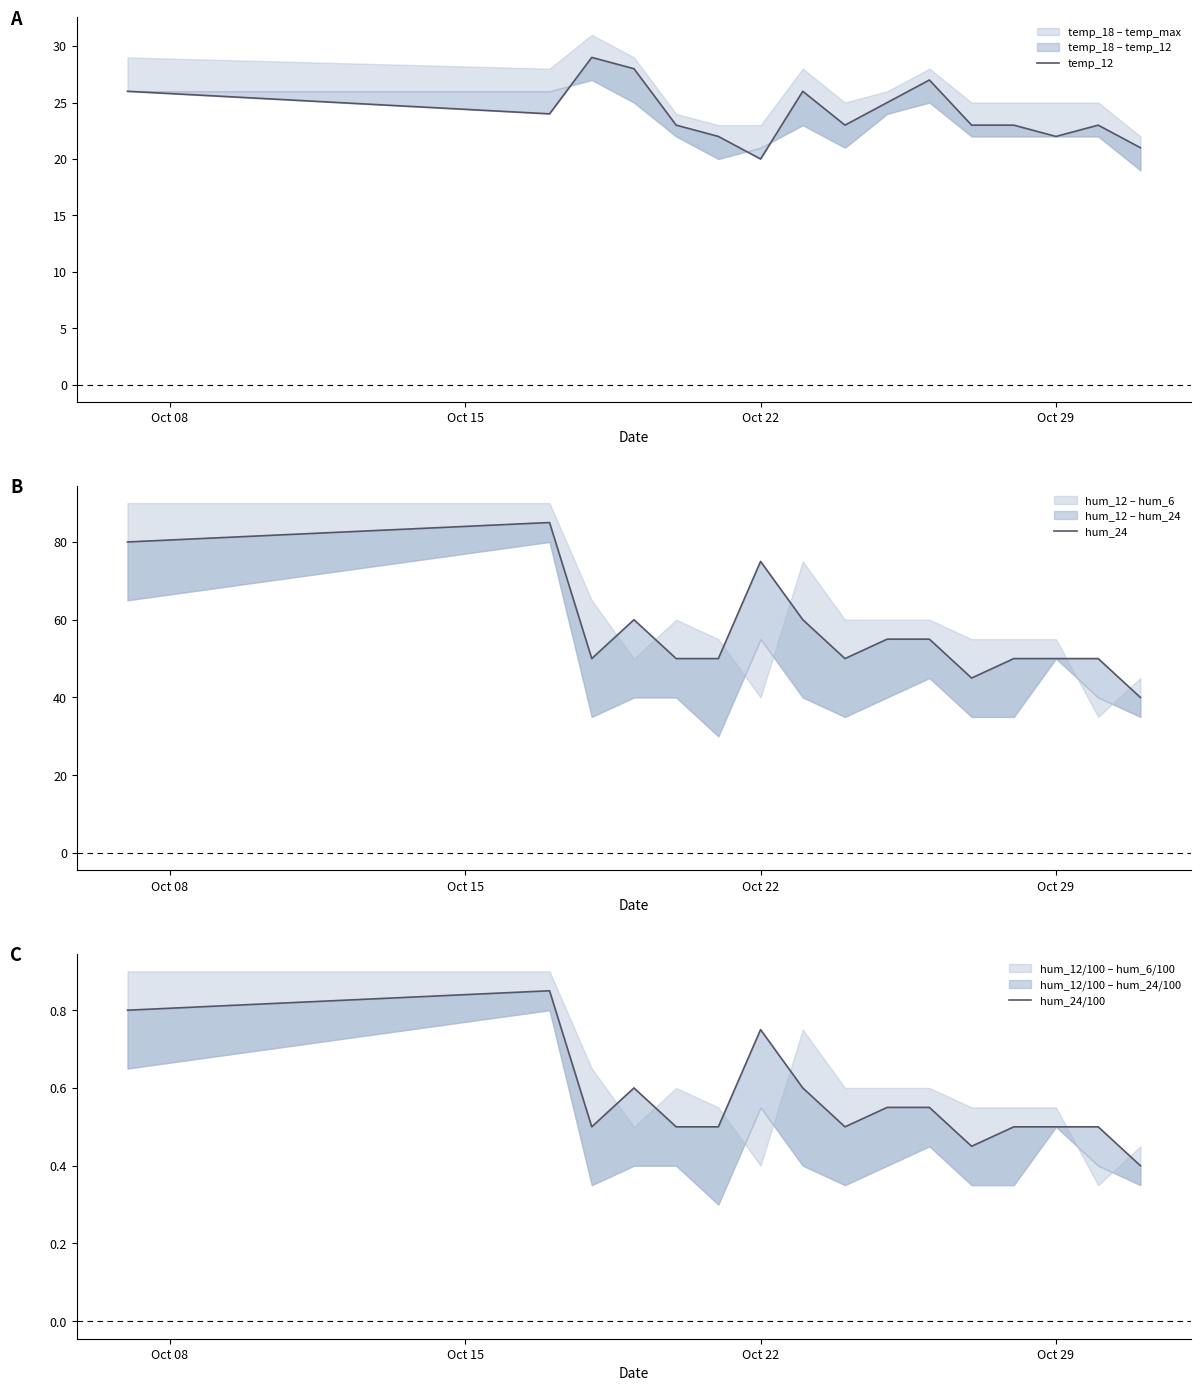

The value of hum_24 at Oct 15 is 85.0. True or false?

True